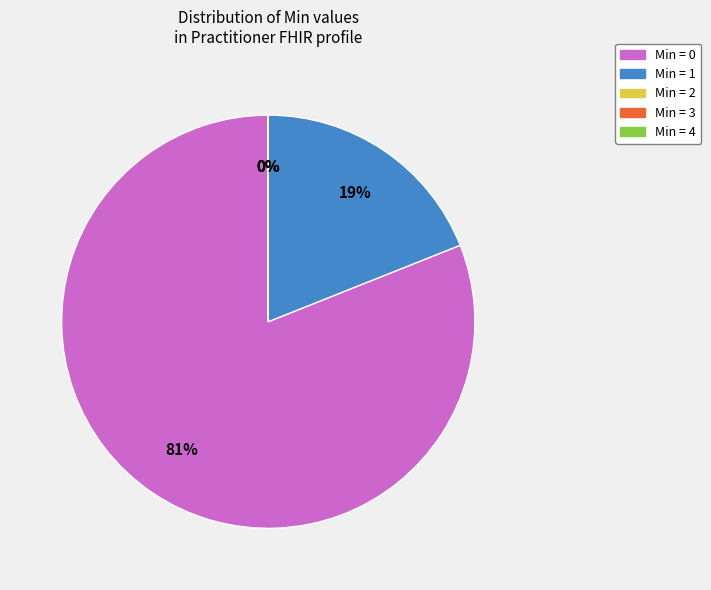

The Min = 1 slice represents 6% of the pie. True or false?

False